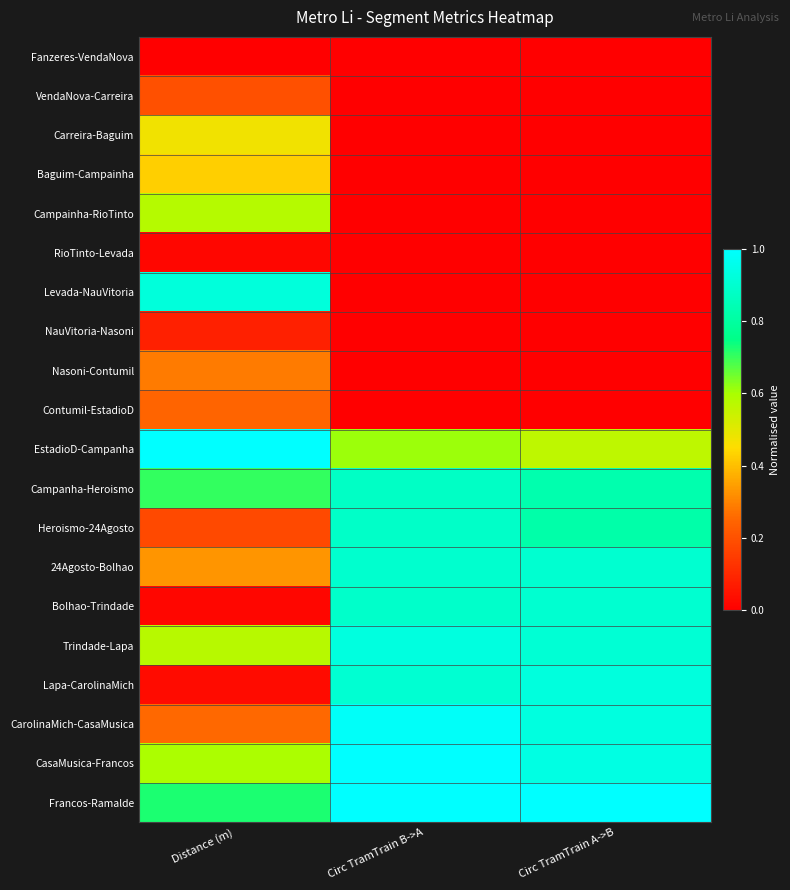

At how many categories does at least one series exceed 0?

3